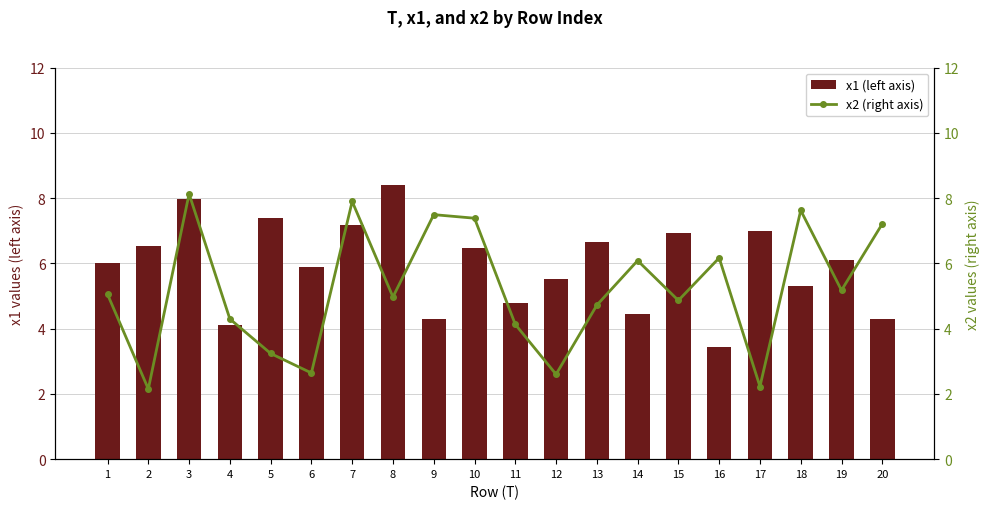

Between 7 and 10, which series saw the biggest shift?

x1 (left axis)